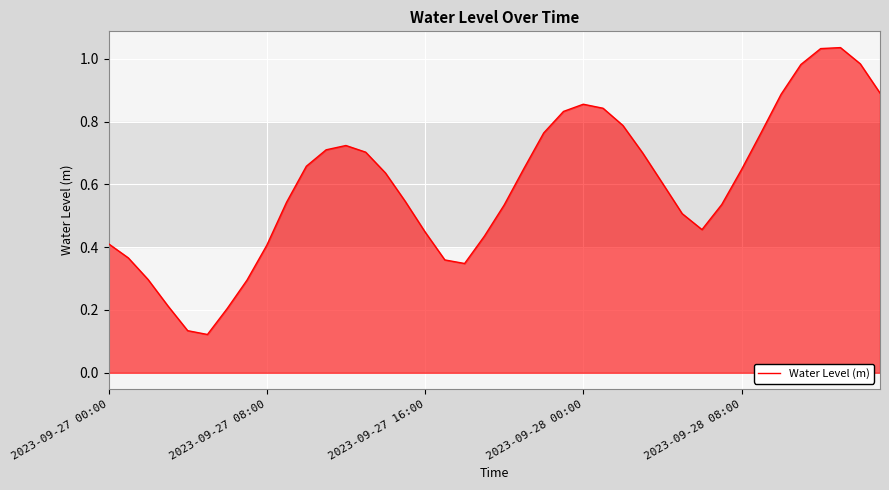

How many lines are shown in the chart?

1